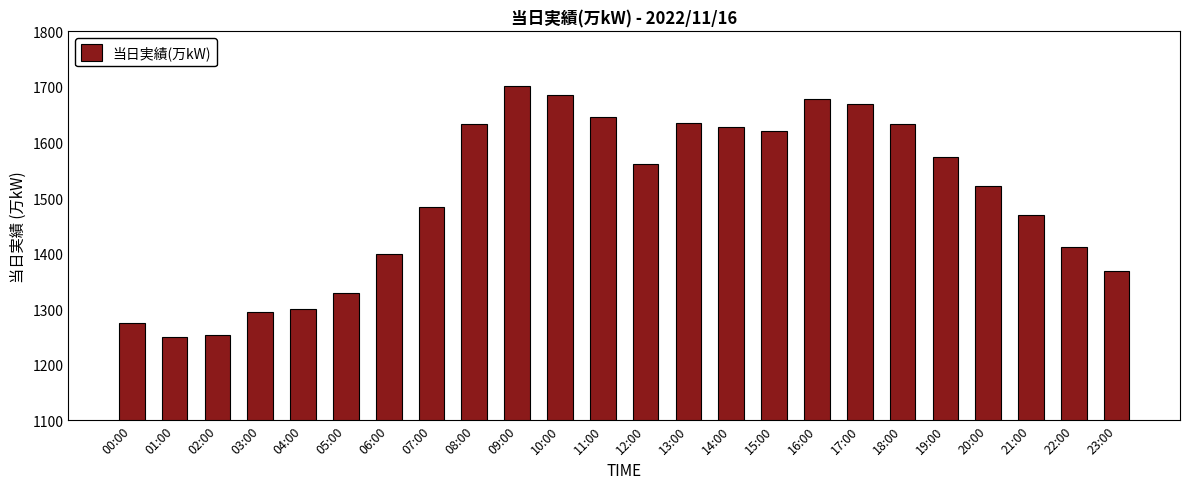

The chart shows a value of 1076 at 15:00. True or false?

False